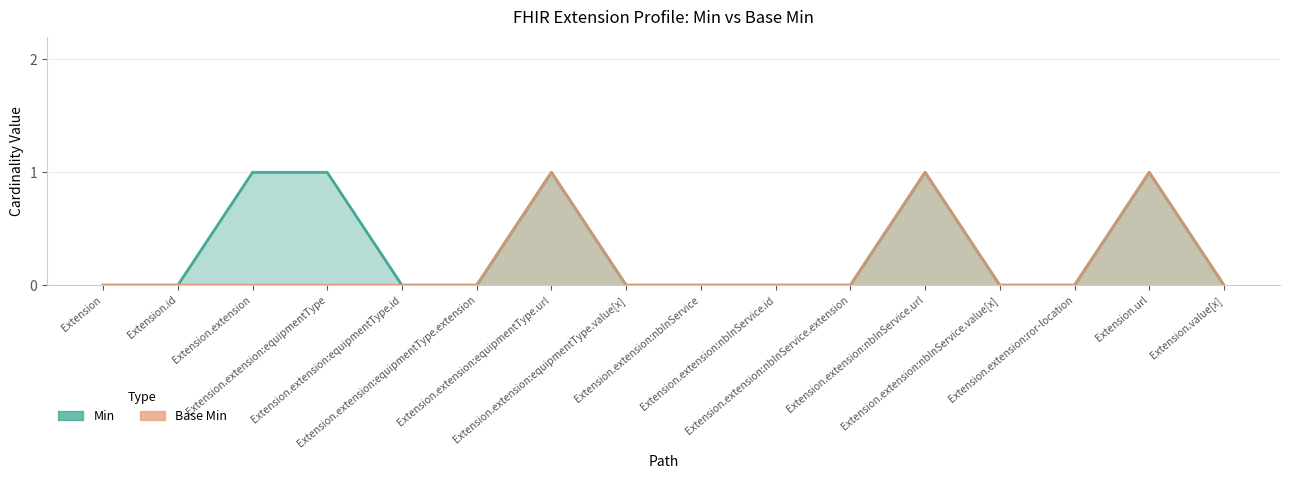

Which has a higher value, Extension.value[x] or Extension.extension:equipmentType.url?

Extension.extension:equipmentType.url